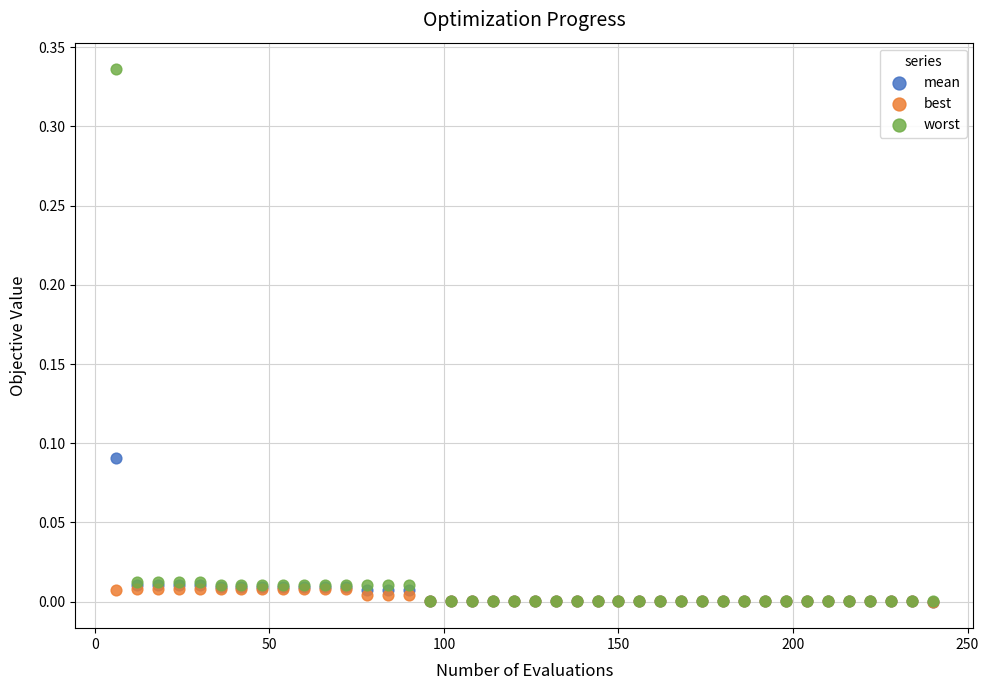

What are all the series names shown in the legend?

mean, best, worst